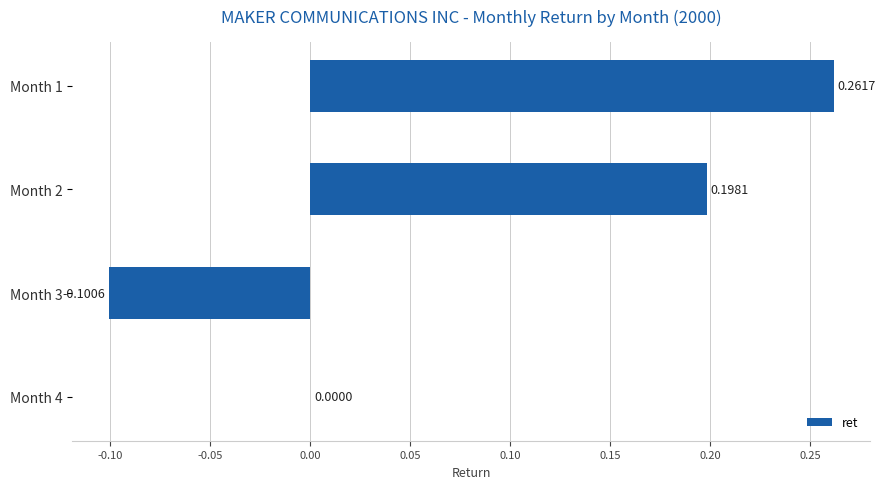

Which has a higher value, Month 3 or Month 1?

Month 1